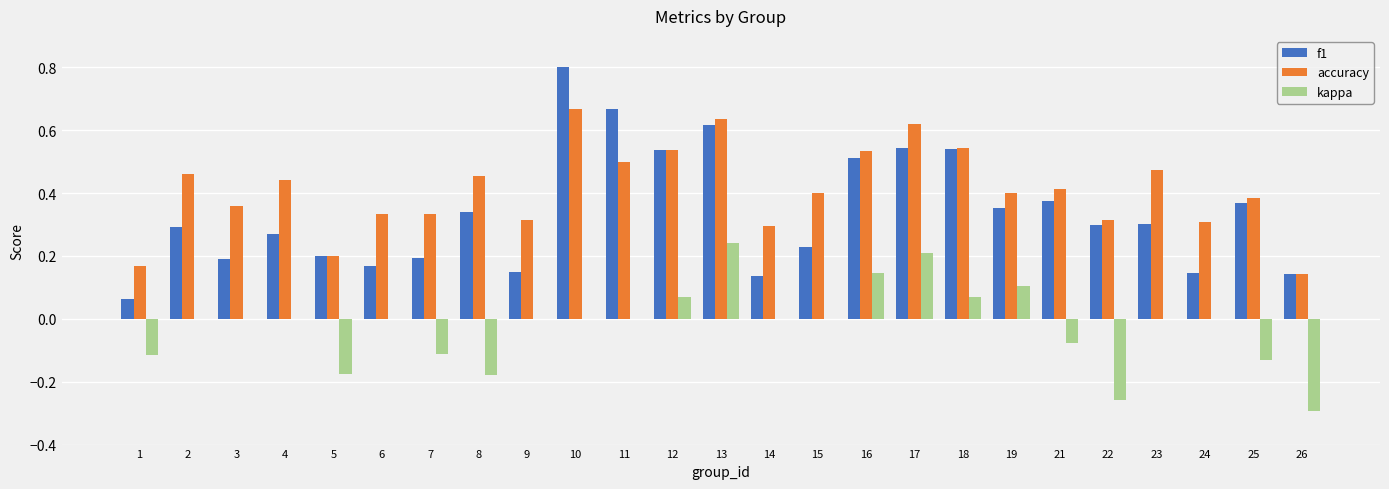

The value of accuracy at 4 is 0.4. True or false?

True